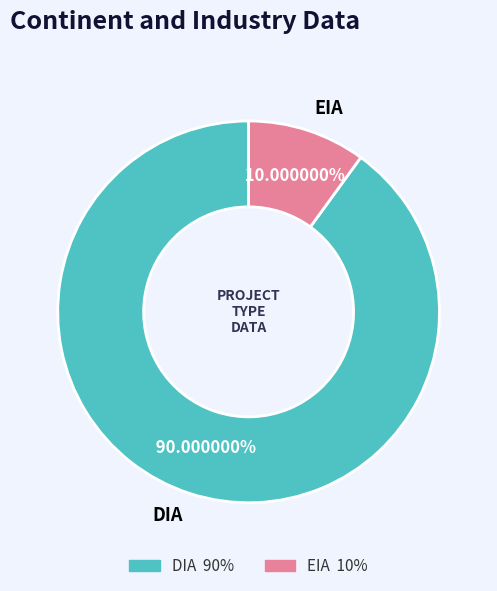

To the nearest percent, what is the combined percentage of EIA and DIA?

100%